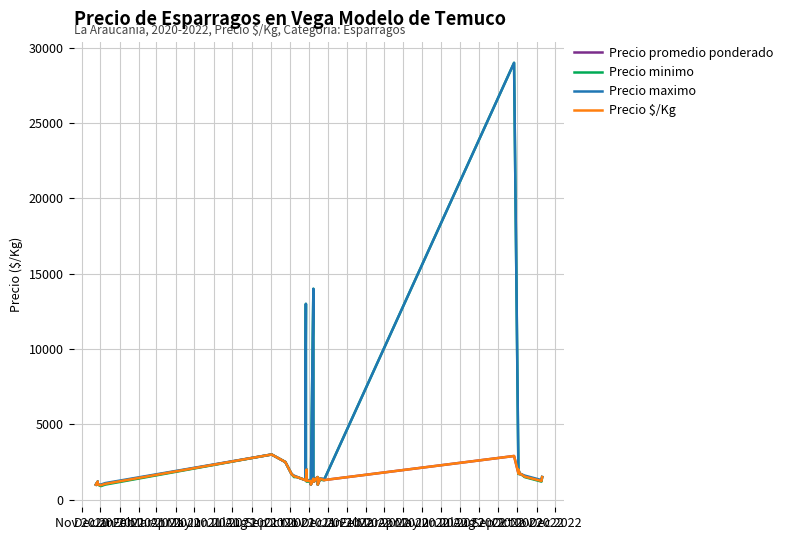

The value of Precio $/Kg at Apr 2022 is 413. True or false?

False